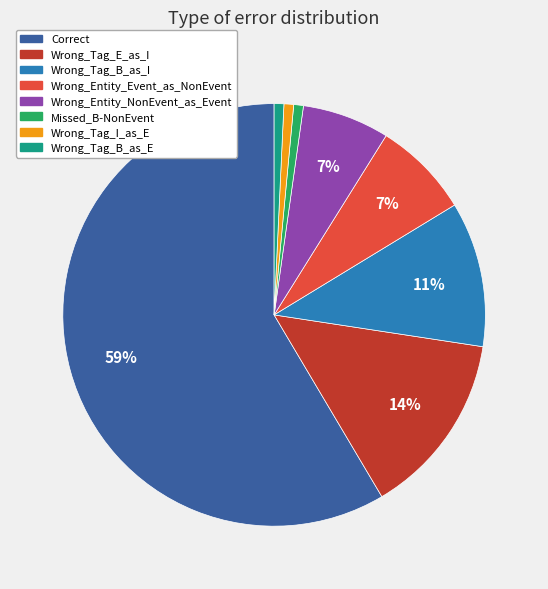

To the nearest percent, what percentage of the pie is Wrong_Tag_B_as_I?

11%